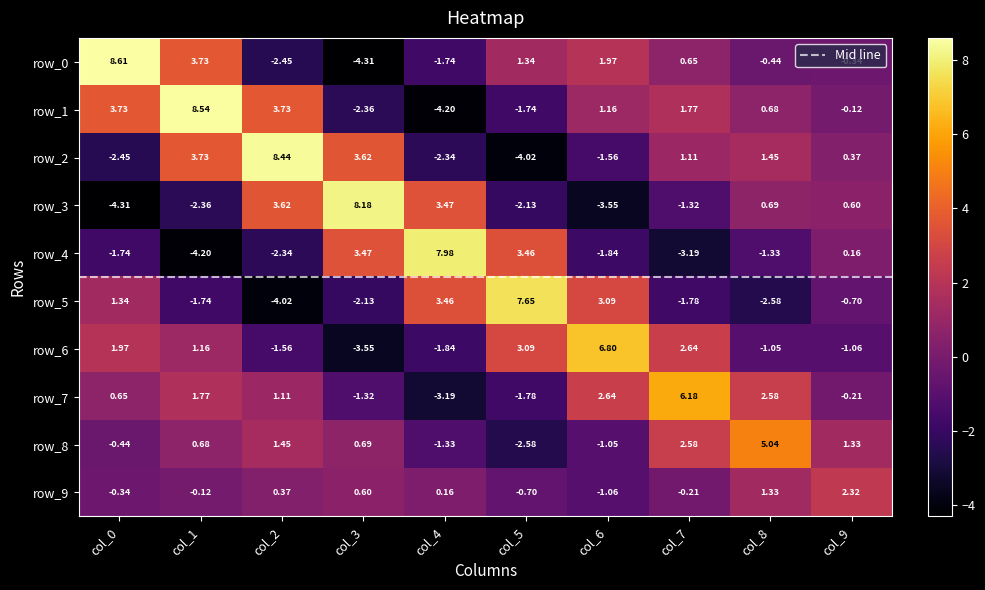

Is the value of row_2 at col_4 greater than the value of row_5 at col_4?

No